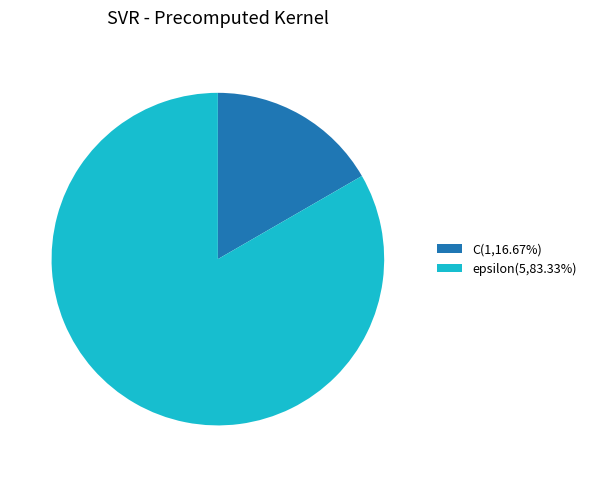

Between C and epsilon, which is larger?

epsilon